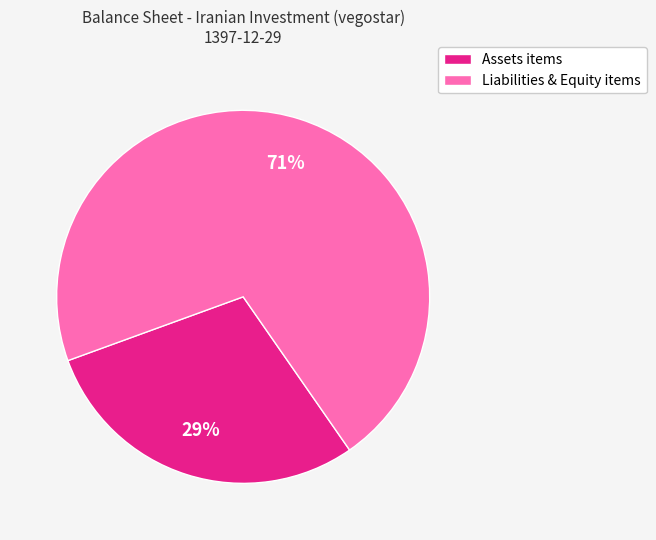

To the nearest percent, what is the difference between the largest and smallest slice percentages?

42%